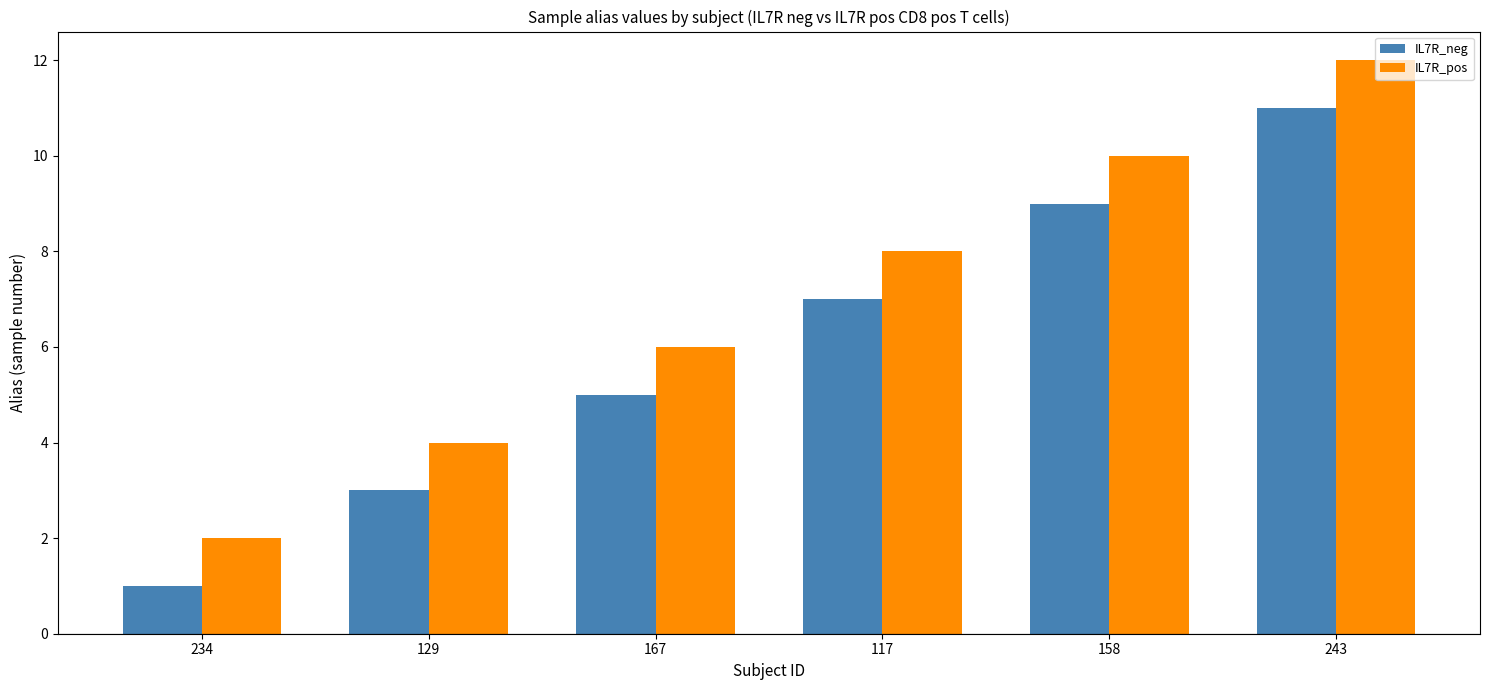

What is the maximum value shown in the chart?

12